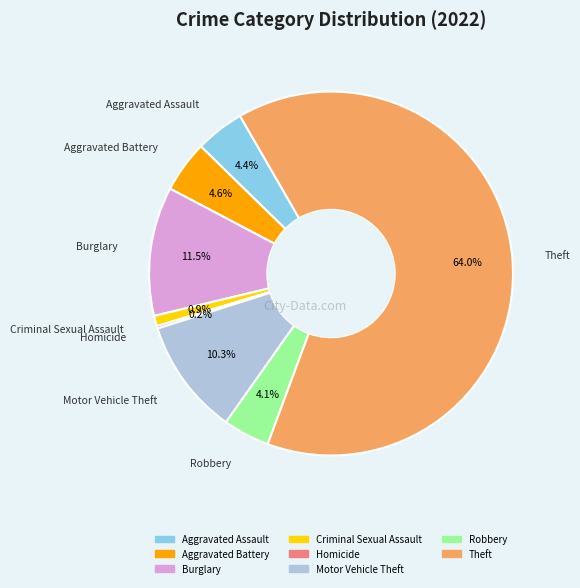

Is there a majority slice in this chart?

Yes